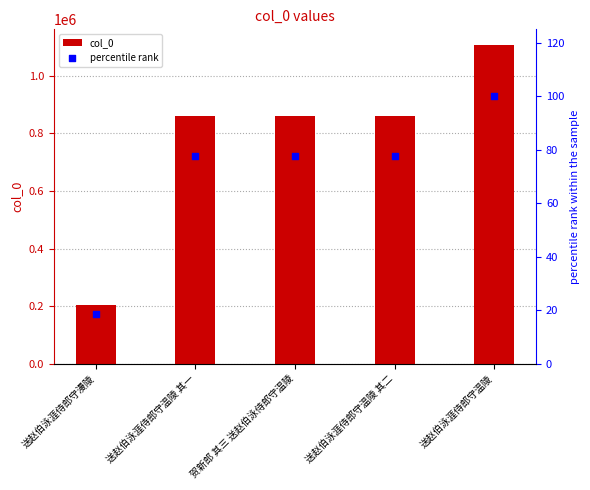

Which series reaches the minimum Y coordinate?

percentile rank